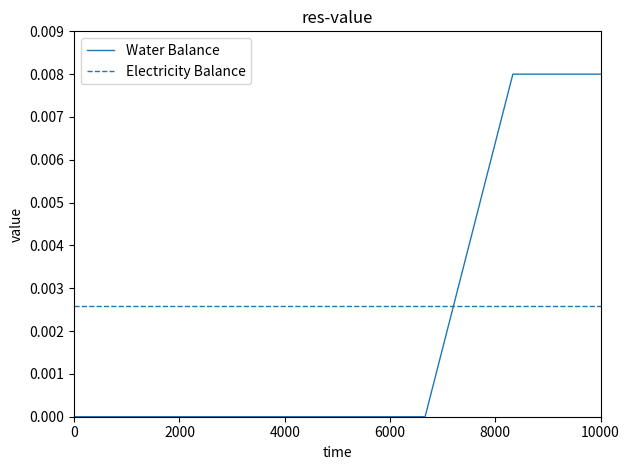

Which series has the widest spread of values?

Water Balance